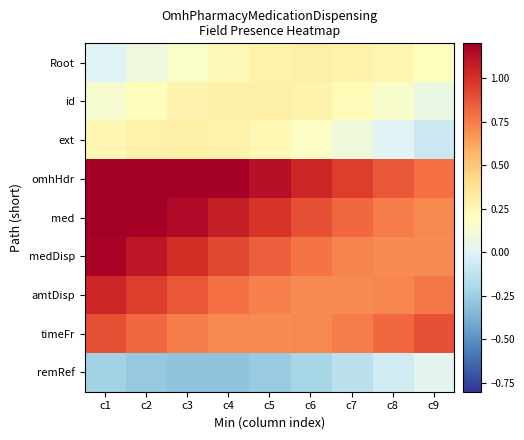

What is the difference between the highest and lowest values at c5?

1.4